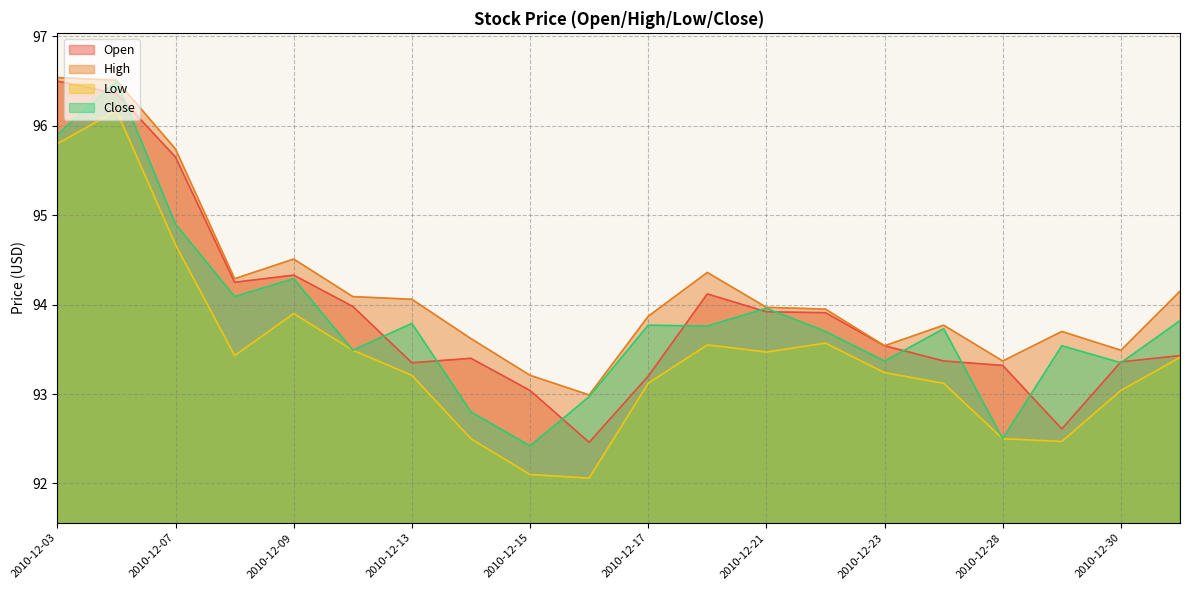

Is the value of Low at 2010-12-08 greater than the value of Open at 2010-12-03?

No